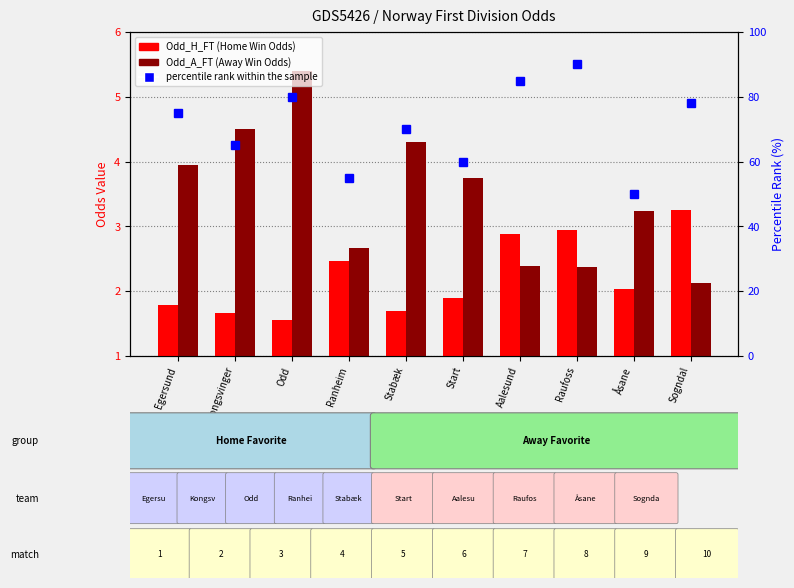

Which label corresponds to the largest value in the chart?

Raufoss